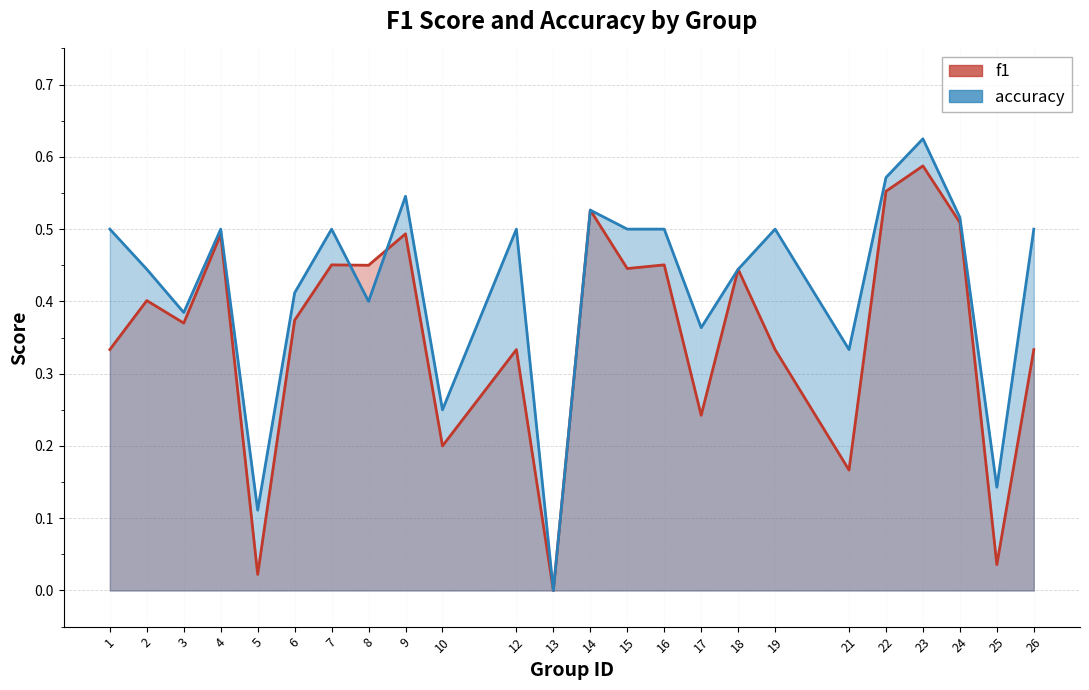

Which series has the largest total across all categories?

accuracy